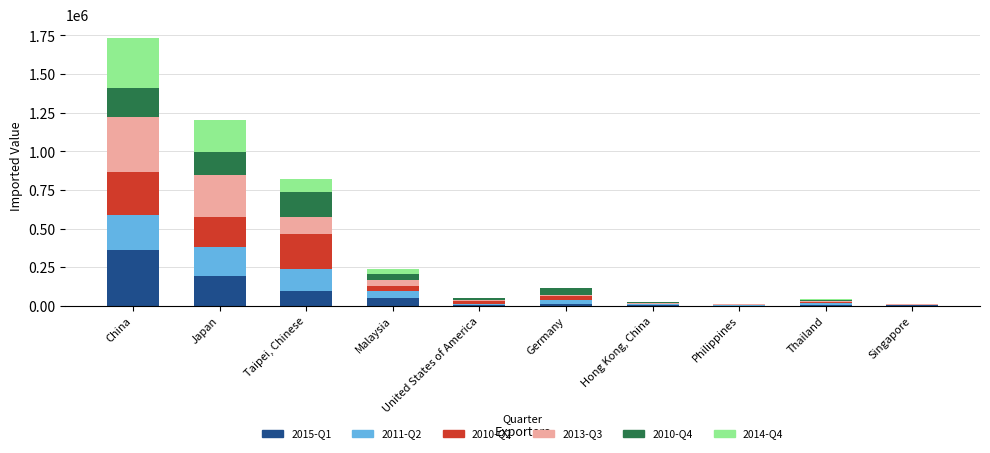

What is the label of the 2nd bar from the right?

Thailand